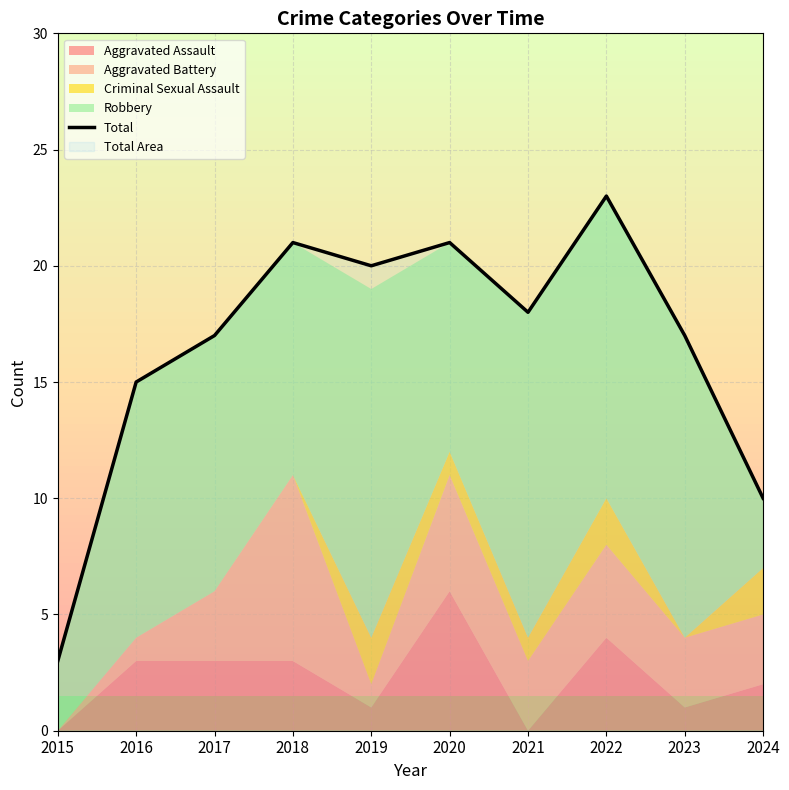

Which label corresponds to the smallest value in the chart?

2015